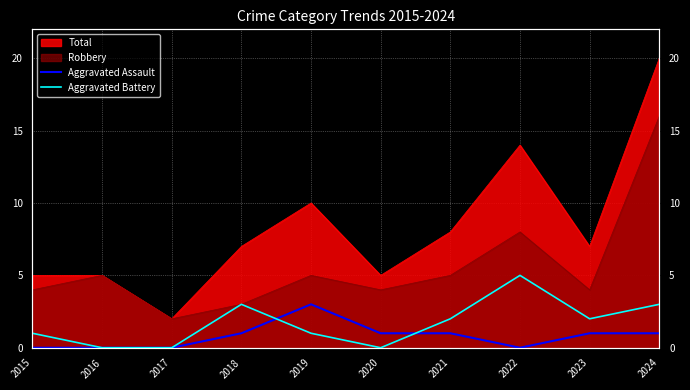

Where is Aggravated Battery nearest to the value 2?

2021